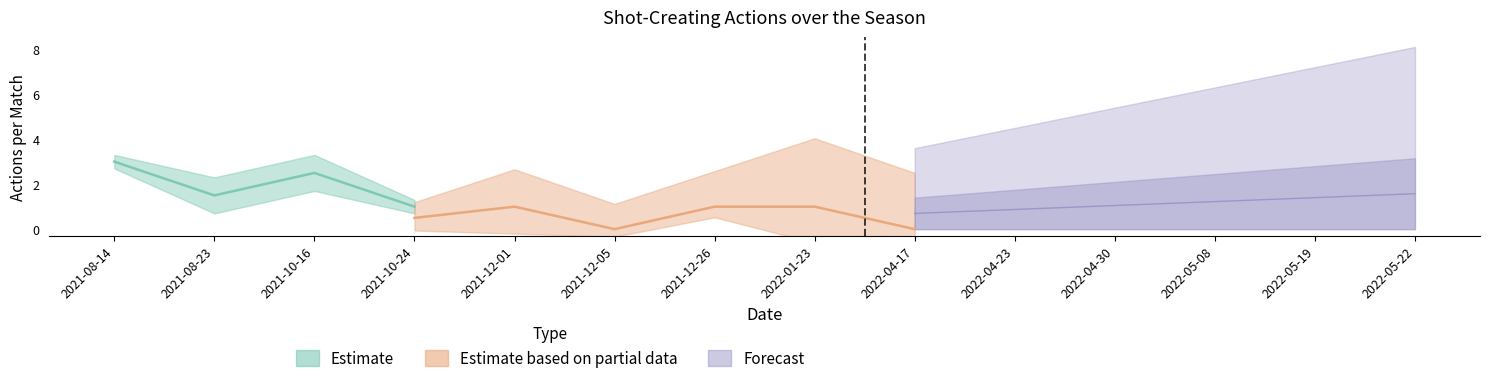

The value of PassLive at 2021-08-14 is 3. True or false?

True